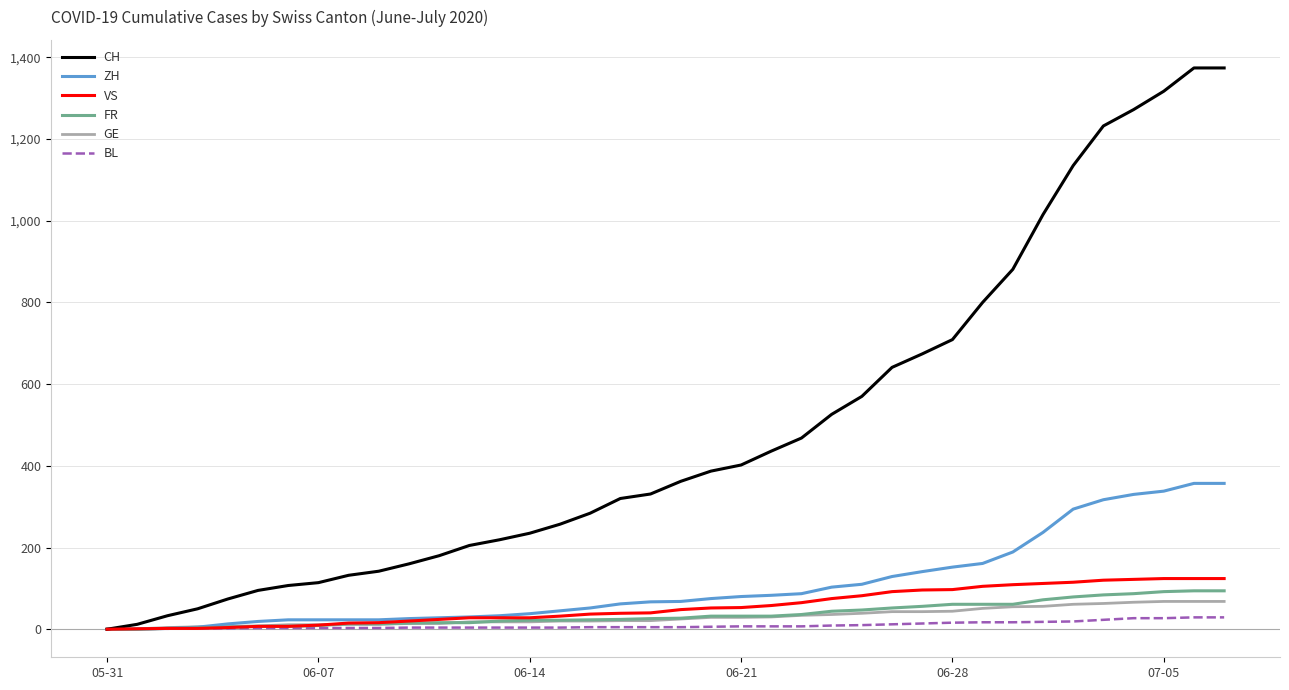

What are all the series names shown in the legend?

CH, ZH, VS, FR, GE, BL